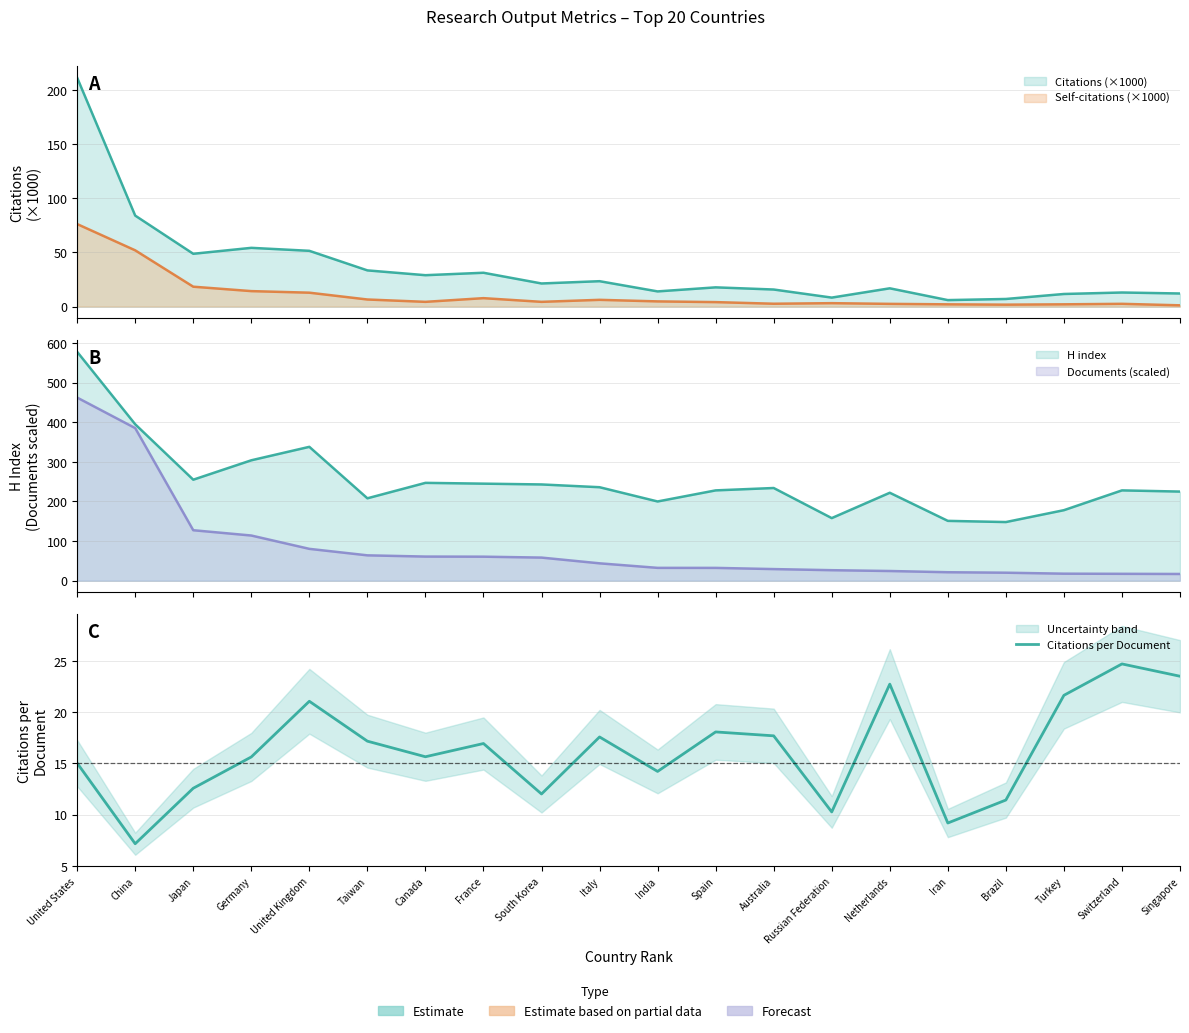

Reading left to right, list all the values displayed in this chart.

United States=15.0	China=7.2	Japan=12.6	Germany=15.6	United Kingdom=21.1	Taiwan=17.2	Canada=15.7	France=16.9	South Korea=12.0	Italy=17.6	India=14.2	Spain=18.1	Australia=17.7	Russian Federation=10.3	Netherlands=22.7	Iran=9.2	Brazil=11.4	Turkey=21.6	Switzerland=24.7	Singapore=23.5